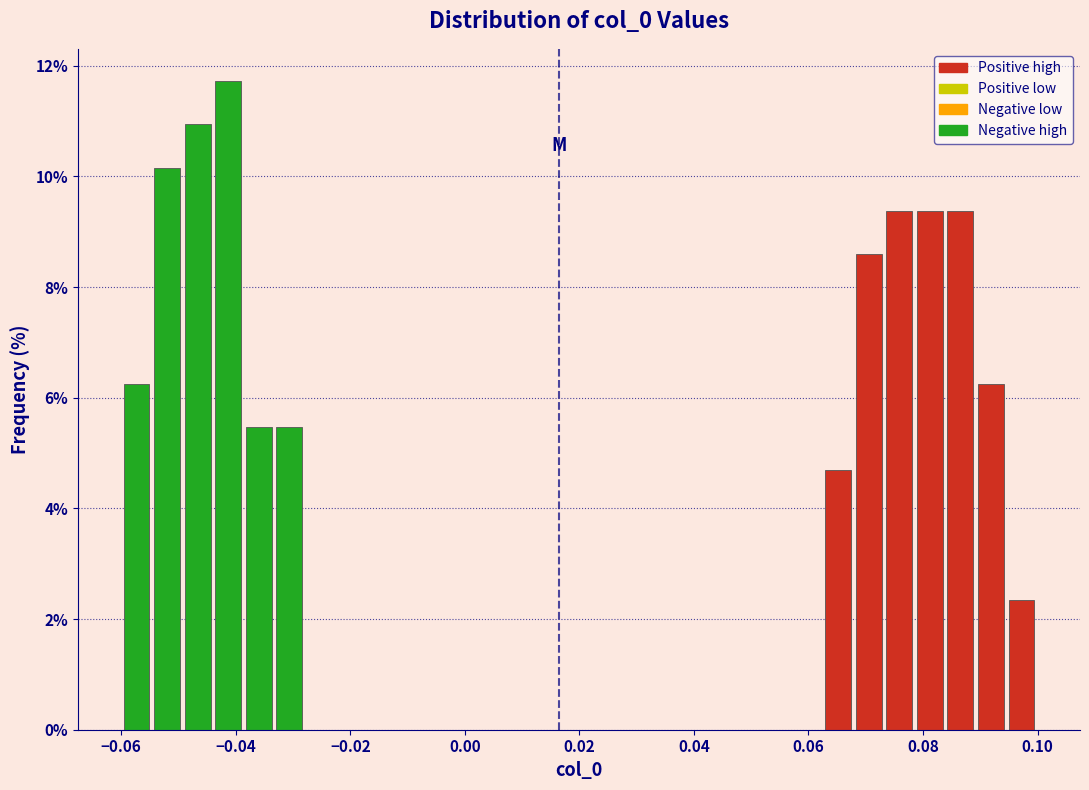

Read against the x-axis, roughly where is the centre of the tallest bar?

-0.042